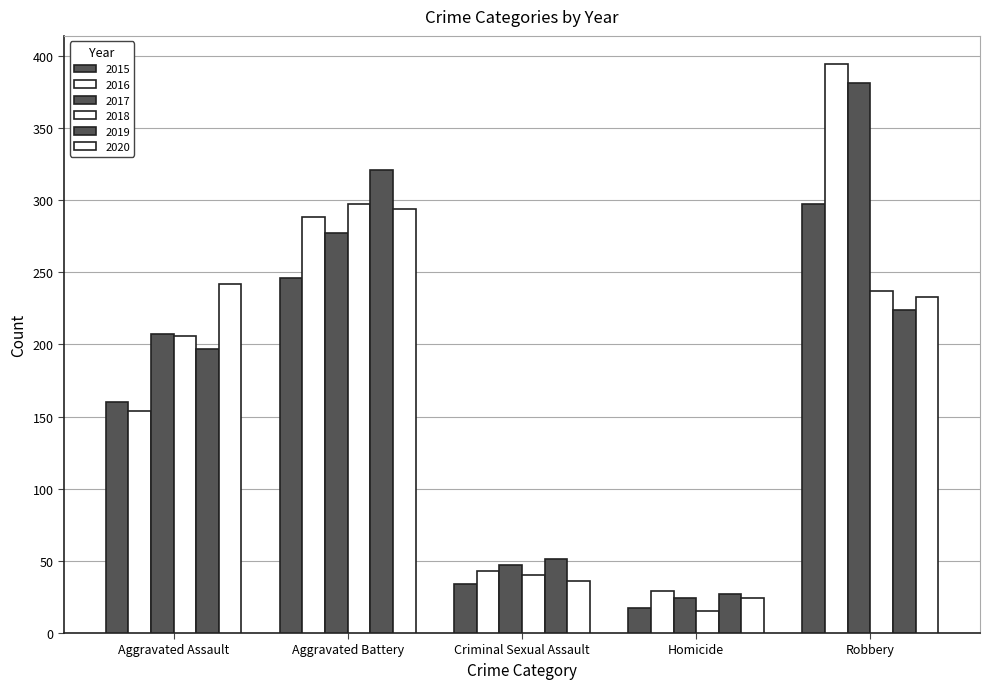

What is the average value of the 2017 series?

187